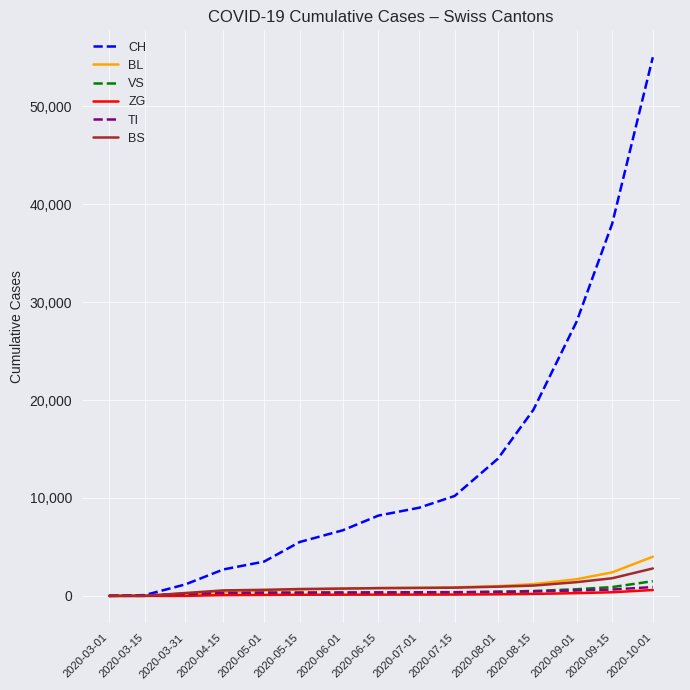

Does the chart have visible grid lines?

Yes